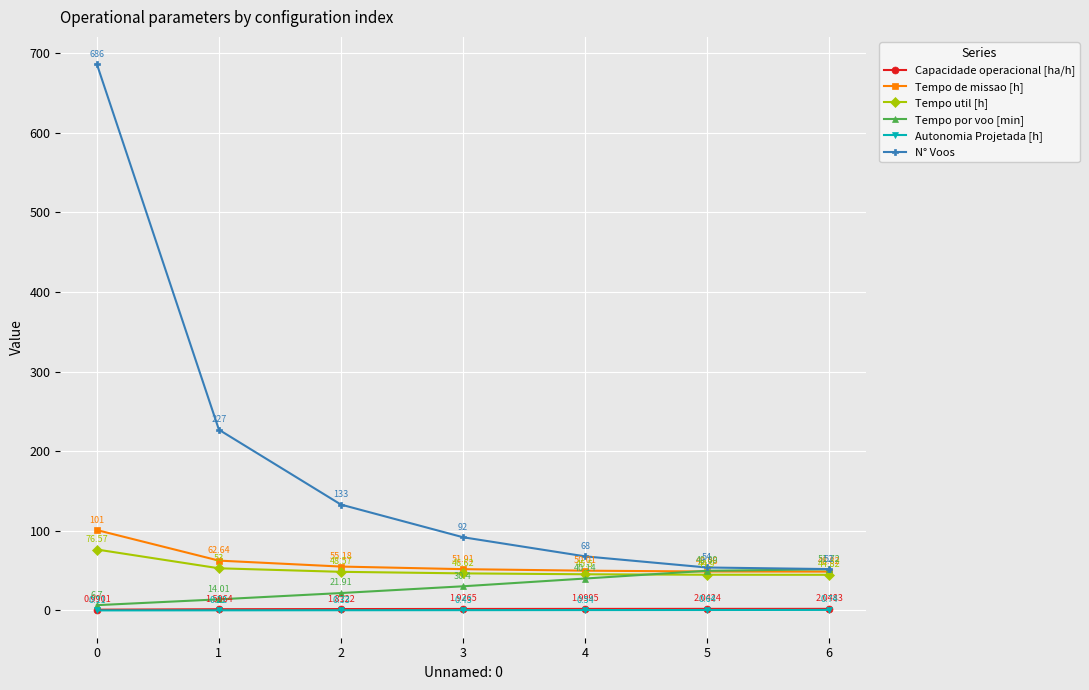

The value of N° Voos at 1 is 227.0. True or false?

True